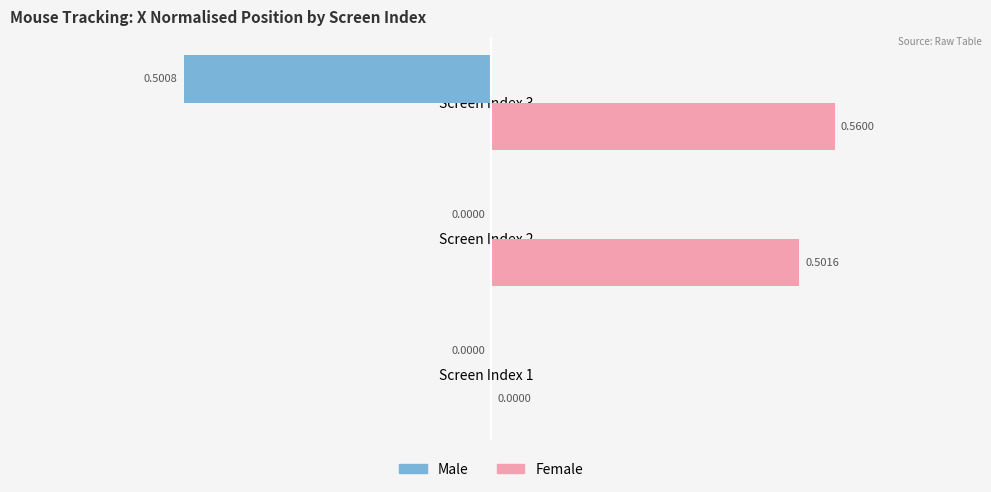

At which category is the sum across all series the highest?

Screen Index 2